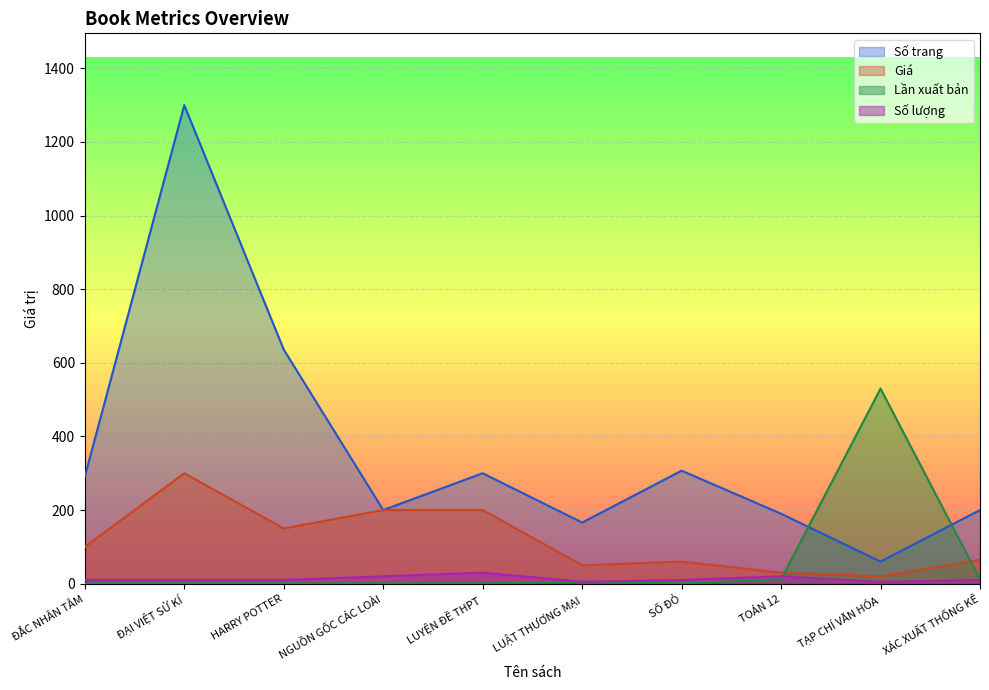

What is the smallest value displayed?

1